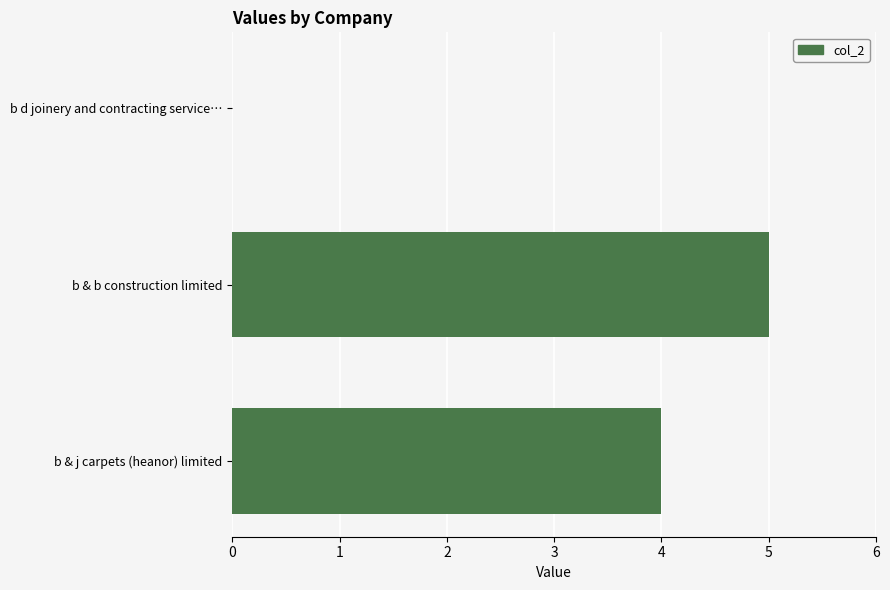

The value at b & b construction limited is 8. True or false?

False